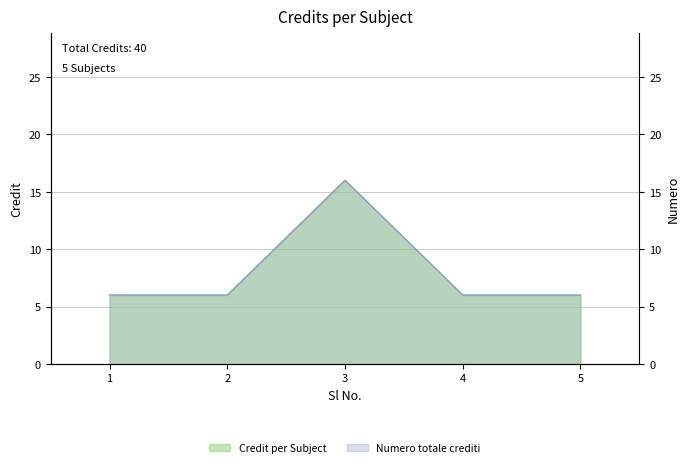

Reading left to right, list all the values displayed in this chart.

1=6	2=6	3=16	4=6	5=6